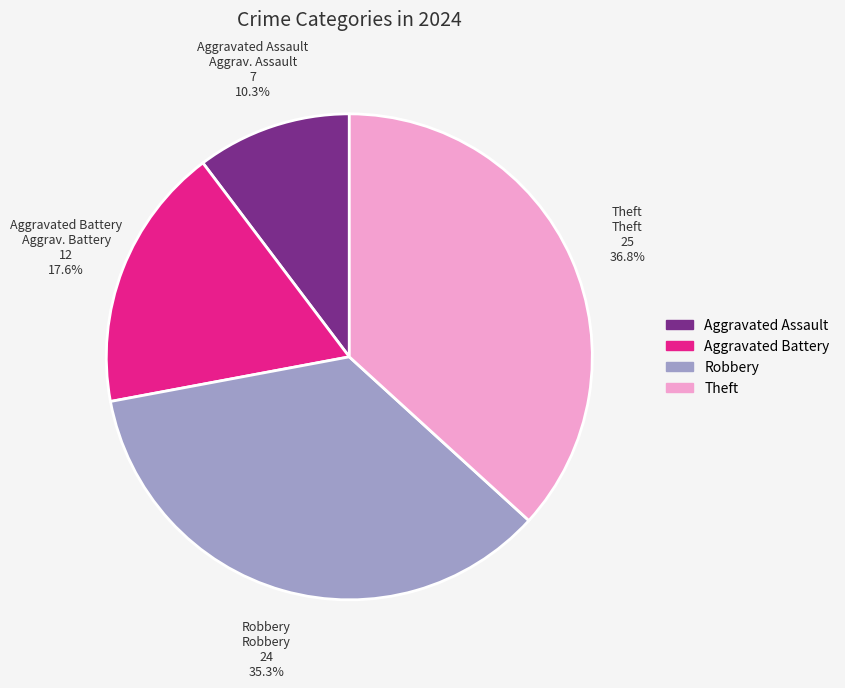

To the nearest percent, what is the average slice percentage?

25%